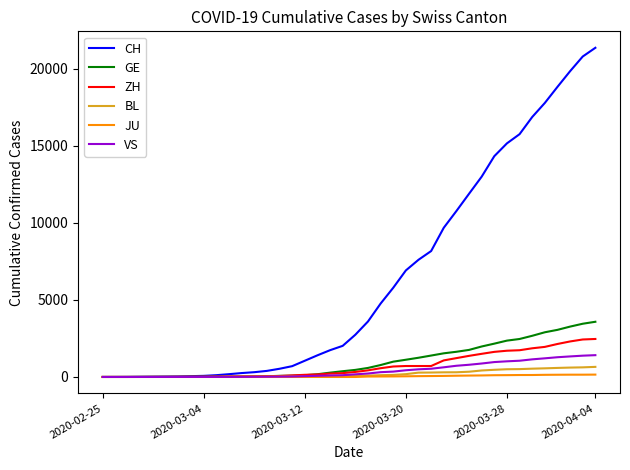

Which series has the largest range (max minus min)?

CH